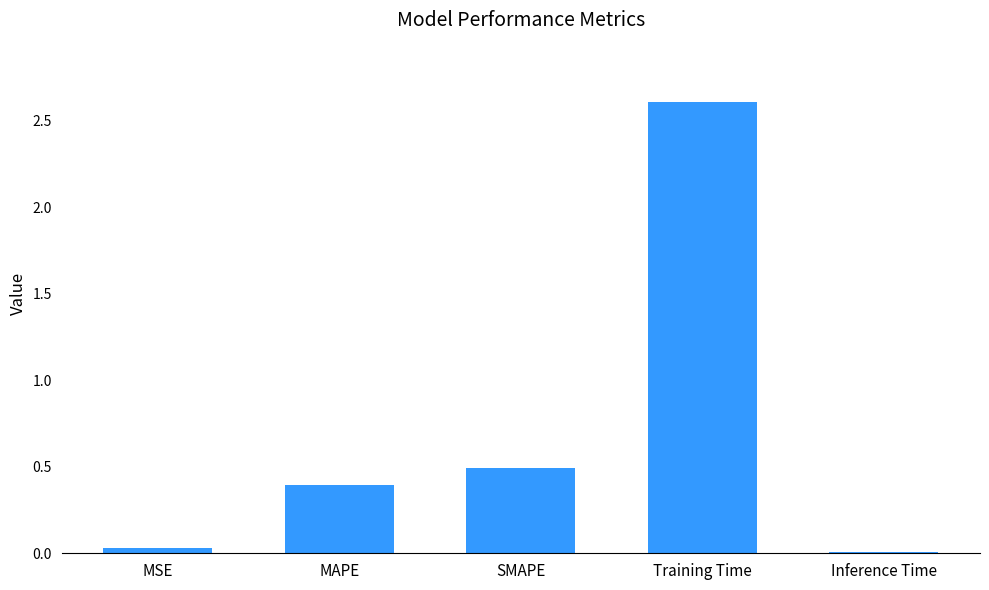

What is the greatest value displayed?

2.6